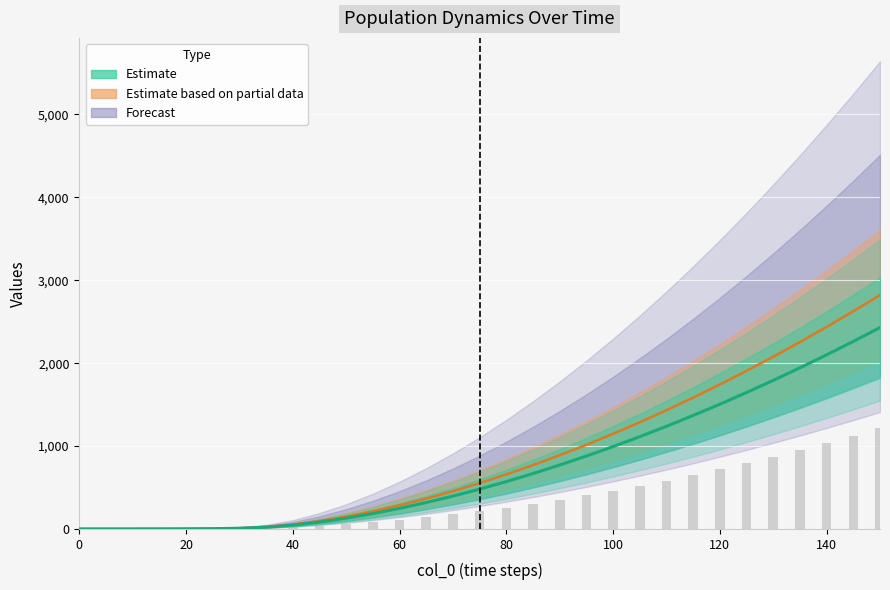

Reading right to left, transcribe all the data shown in this chart.

1212.8	1121.8	1034.2	950.2	869.8	792.8	719.2	649.2	582.8	519.8	460.2	404.2	351.8	302.8	257.2	215.2	176.8	141.8	110.2	82.2	57.8	37.1	20.5	9.6	3.7	1.4	0.5	0.2	0.1	0.0	0.0